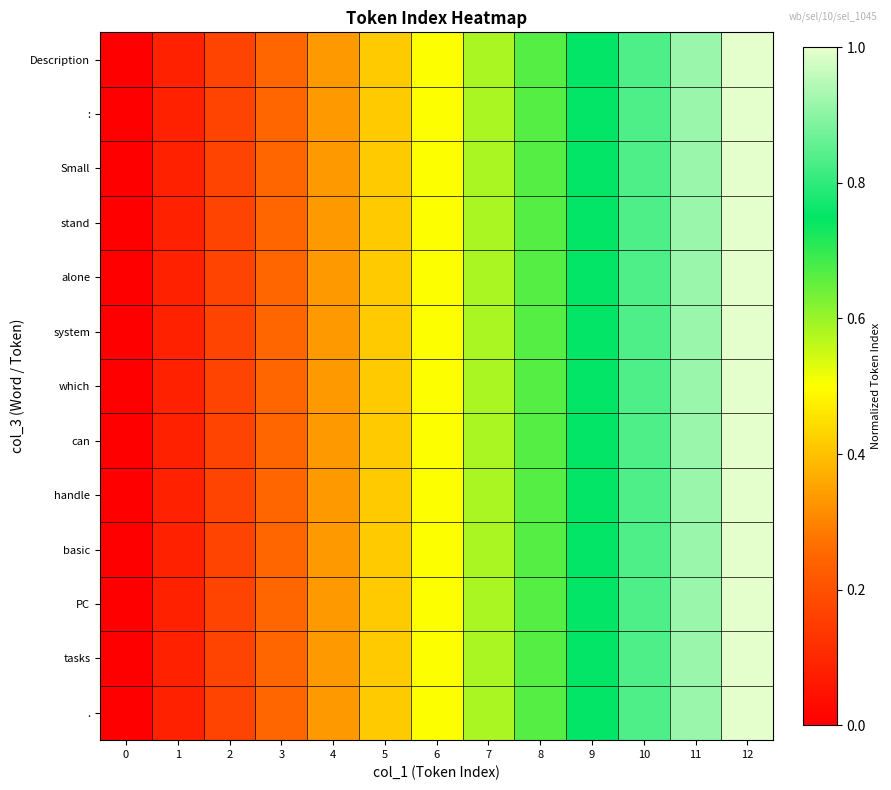

Which series has the largest range (max minus min)?

row_0